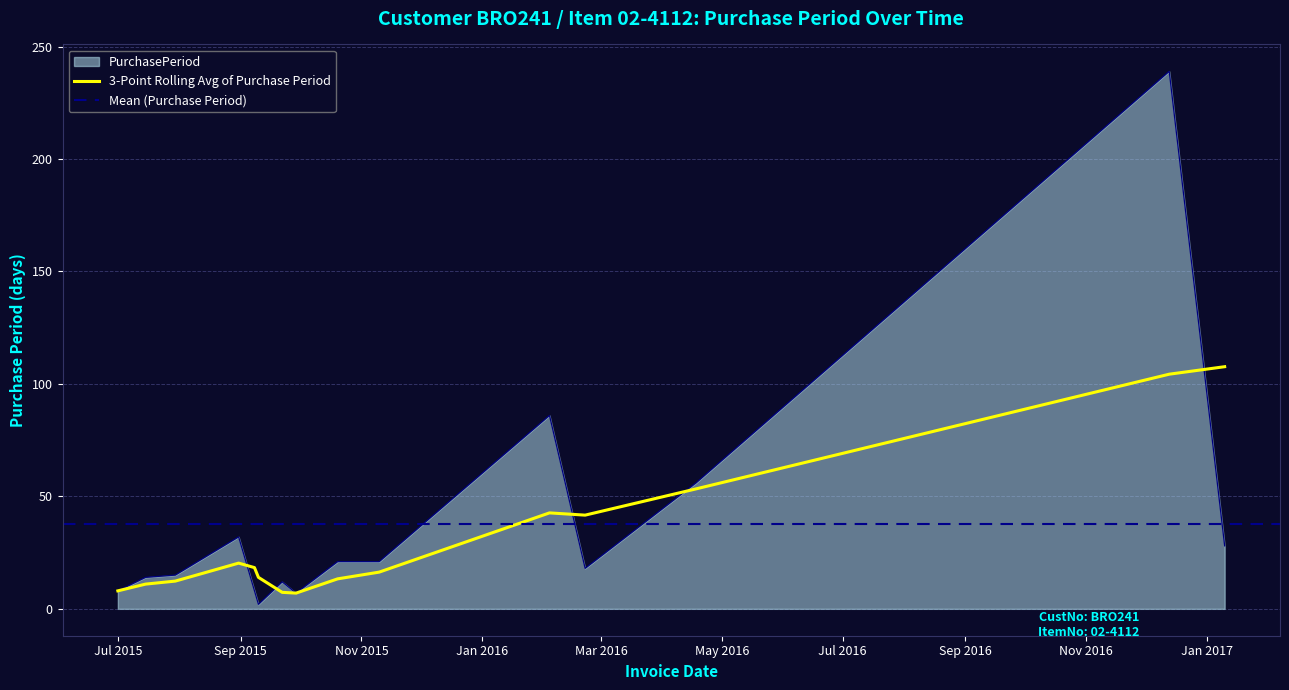

Count the number of categories in the chart.

15